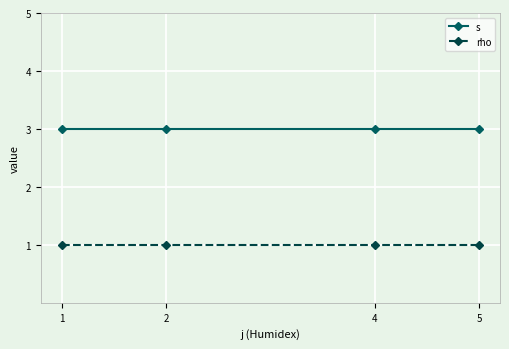

What is the sum of all rho values?

4